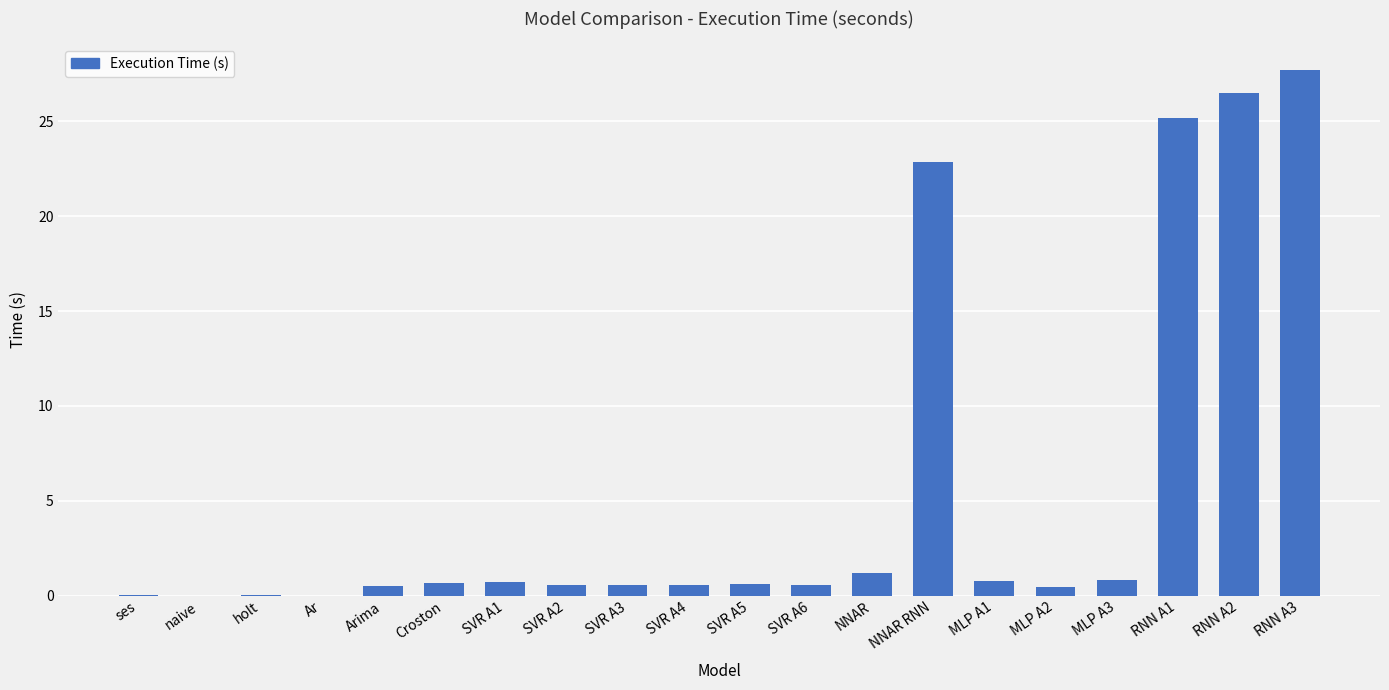

The chart shows a value of 11.7 at RNN A1. True or false?

False